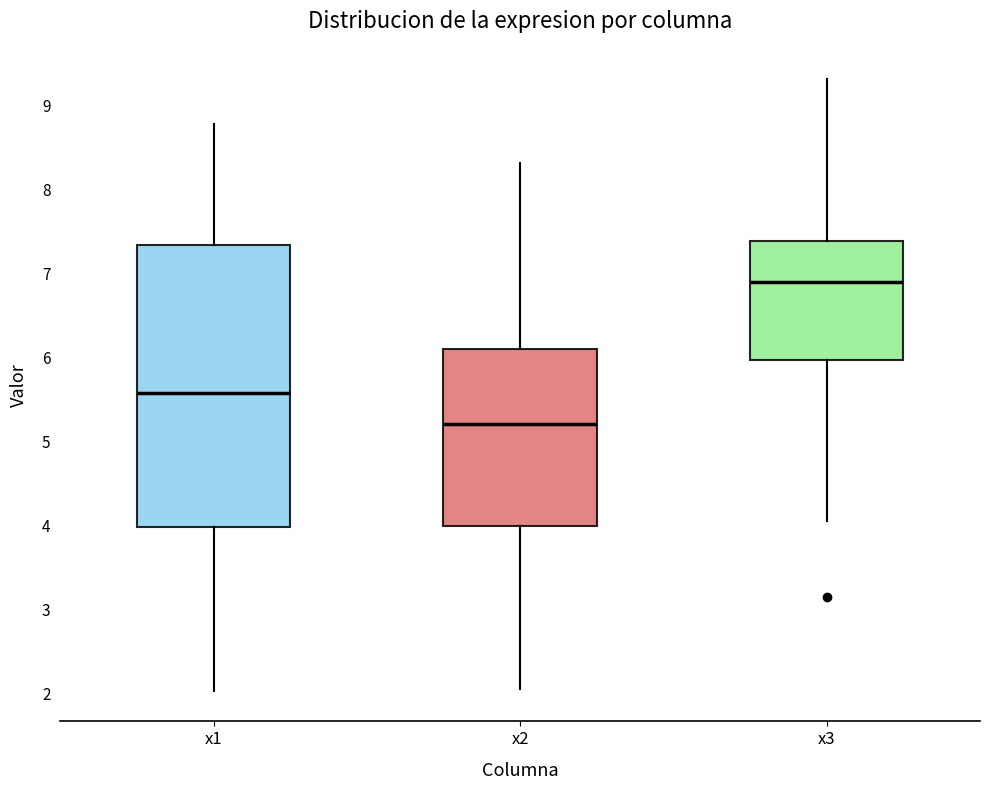

Which box has the lowest median line?

x2